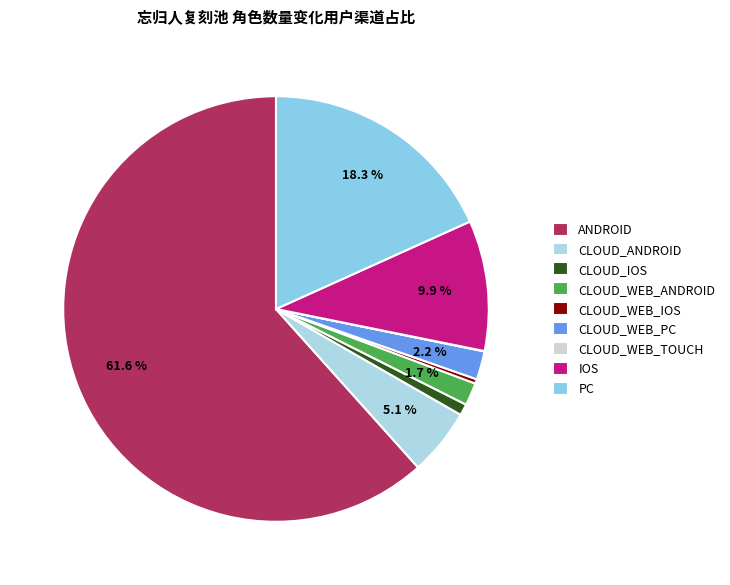

Rank the categories by value from lowest to highest.

CLOUD_WEB_TOUCH, CLOUD_WEB_IOS, CLOUD_IOS, CLOUD_WEB_ANDROID, CLOUD_WEB_PC, CLOUD_ANDROID, IOS, PC, ANDROID